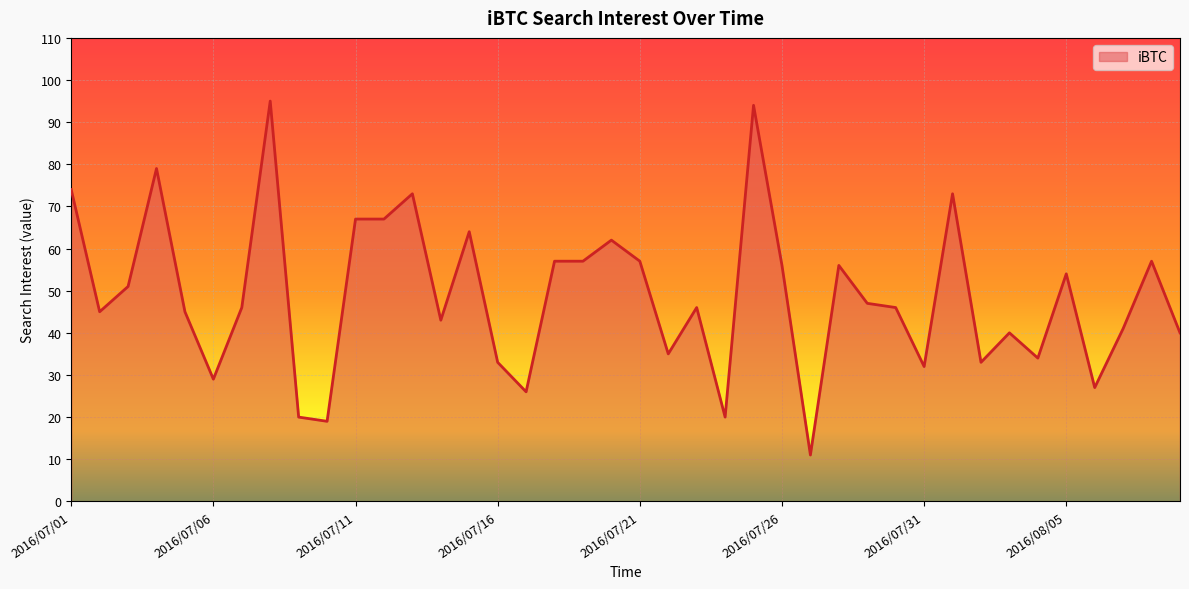

What is the smallest value displayed?

11